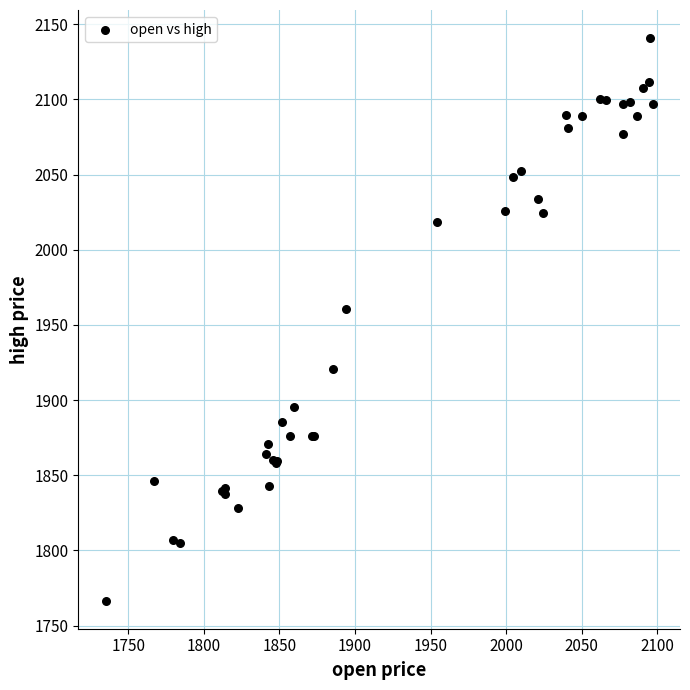

What Y value in the scatter plot is closest to 1953?

1960.4